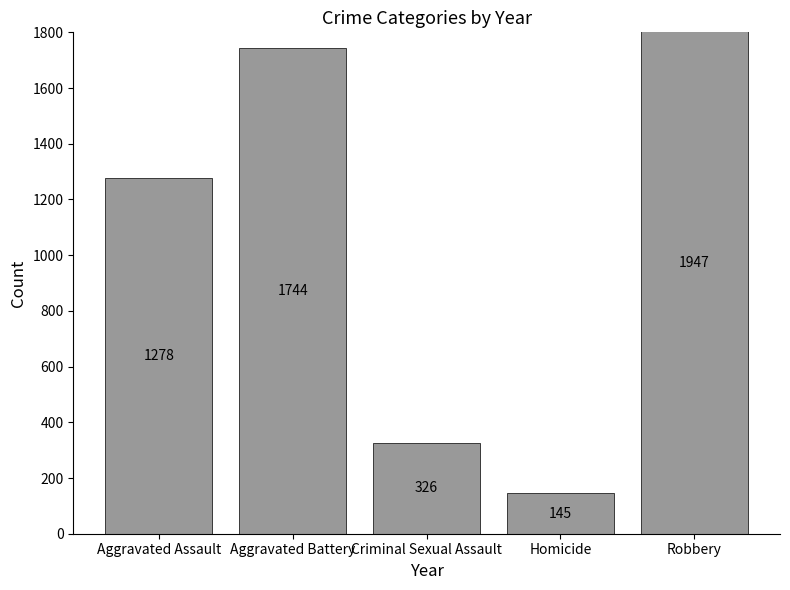

Rank the categories by value from lowest to highest.

Homicide, Criminal Sexual Assault, Aggravated Assault, Aggravated Battery, Robbery